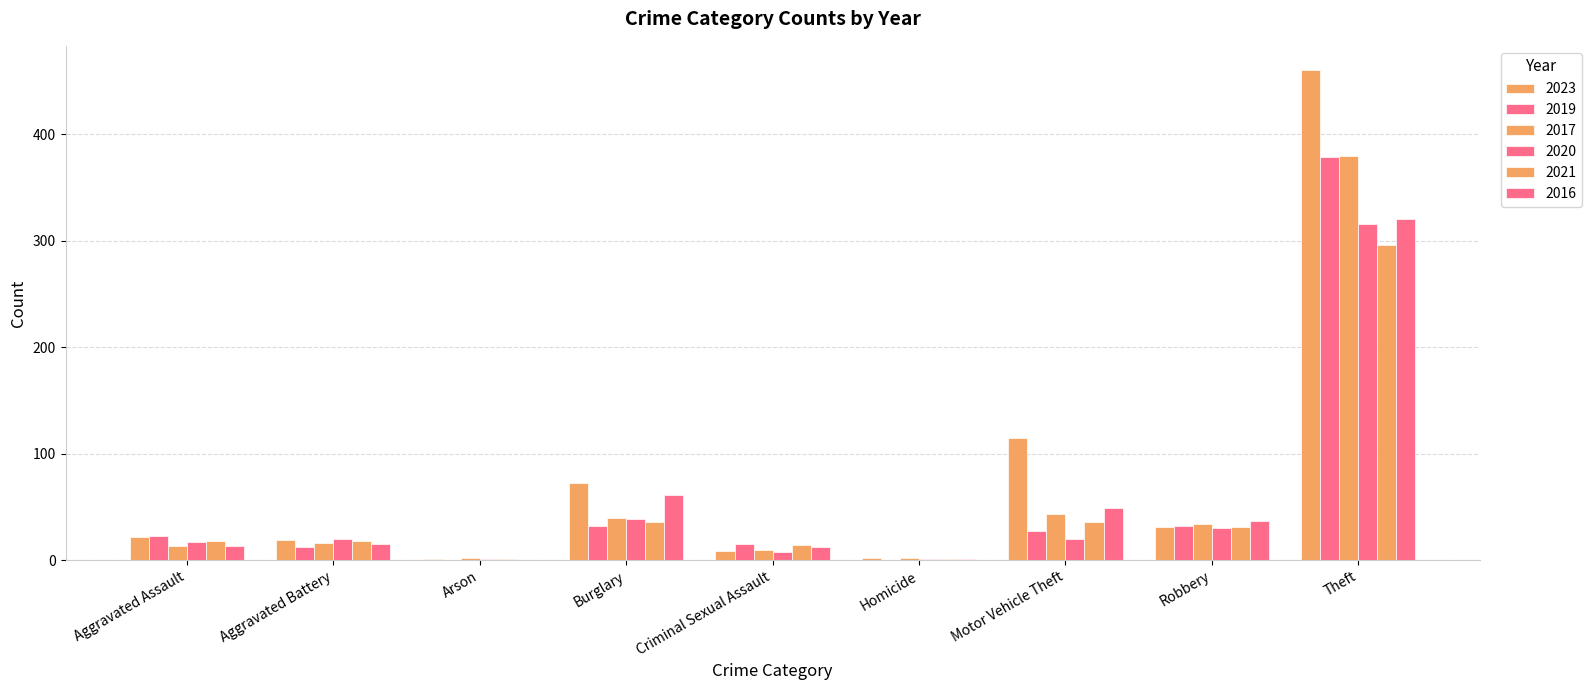

How many data points does each series have?

9